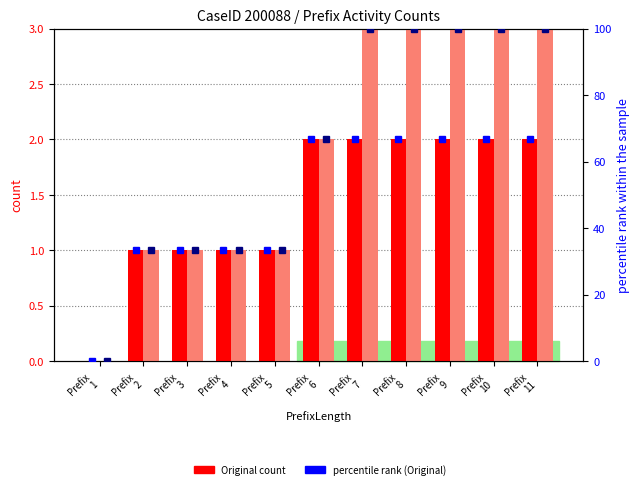

Is it true that Original count equals 1.1 at Prefix
10?

False